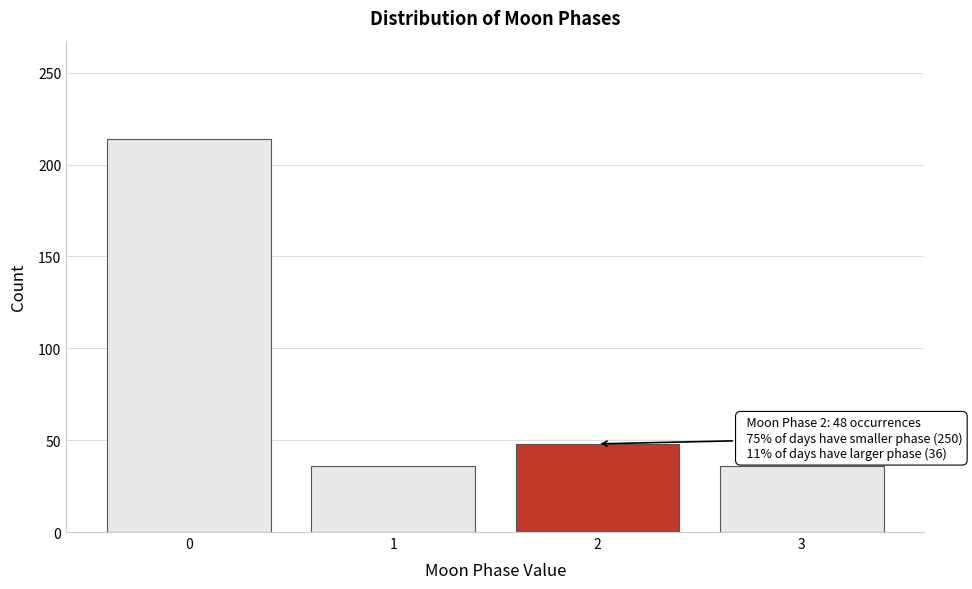

Reading right to left, transcribe all the data shown in this chart.

36	48	36	214